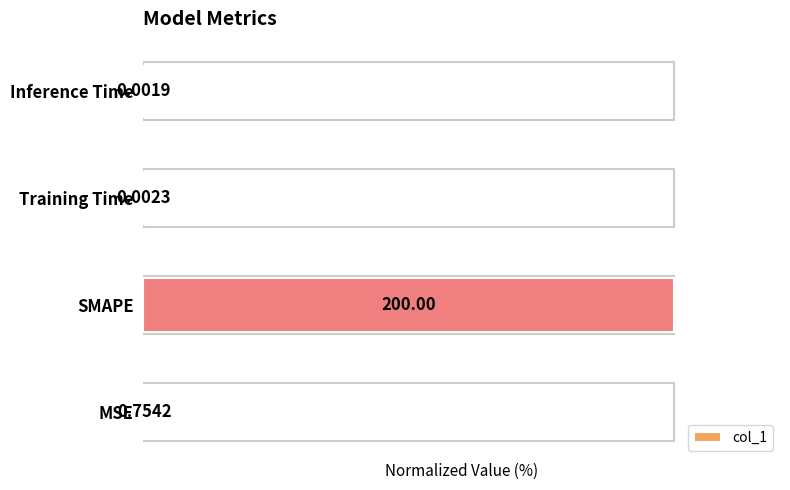

What is the change in value from MSE to SMAPE?

+99.6